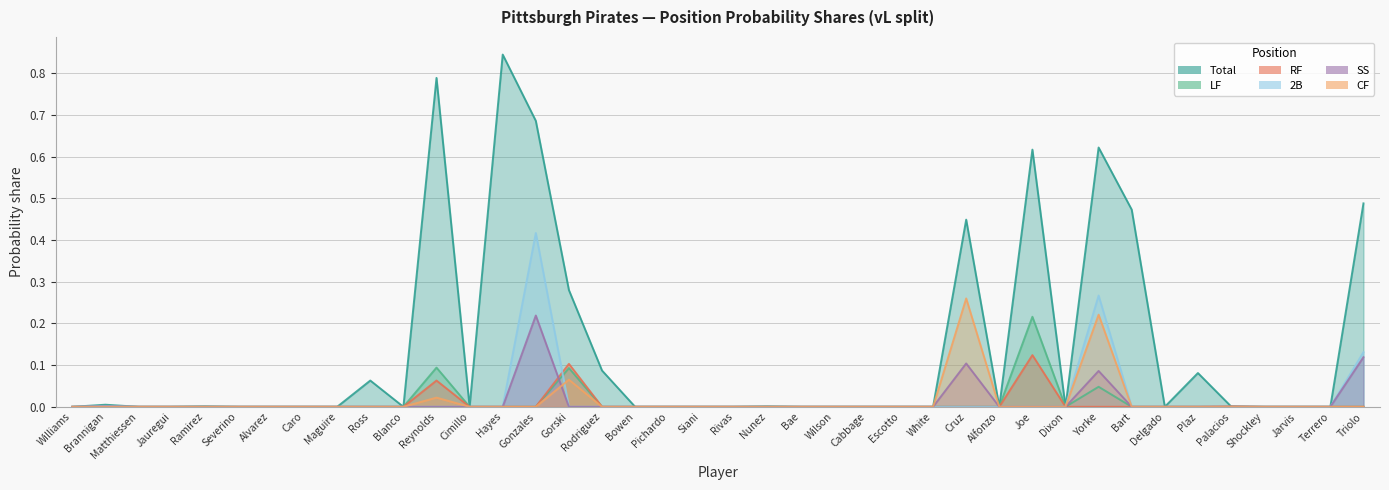

Does the chart have visible grid lines?

Yes